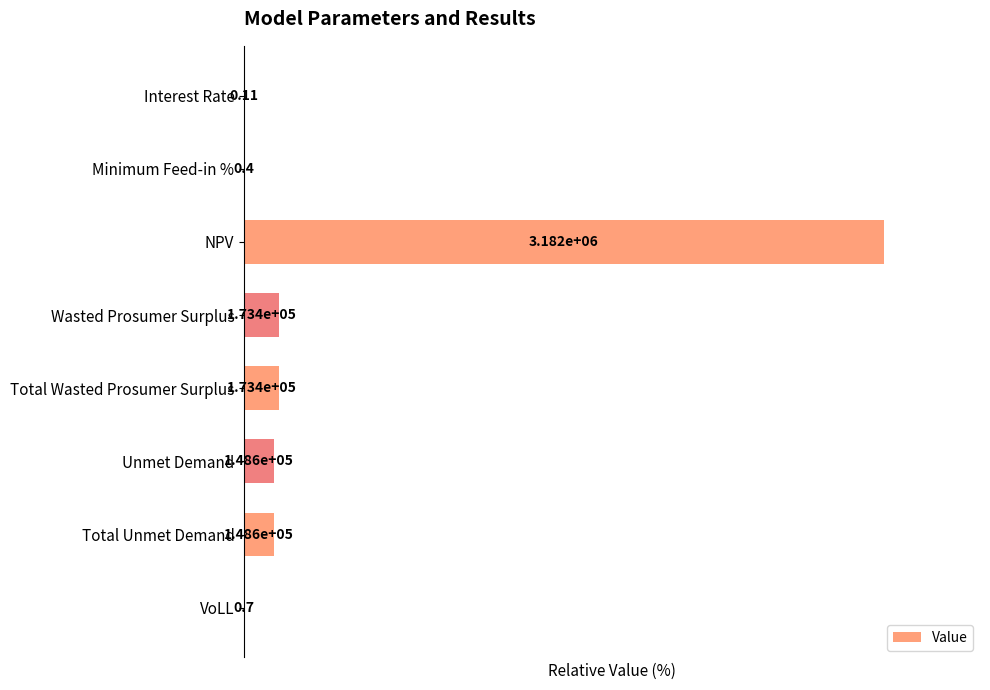

How many bars are there in total?

8